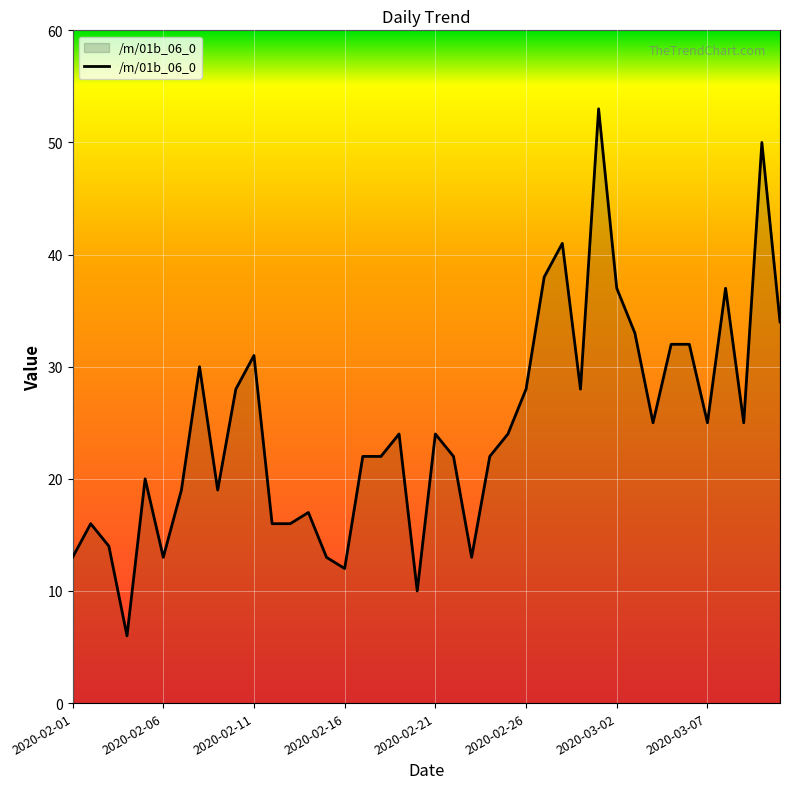

What is the greatest value displayed?

53